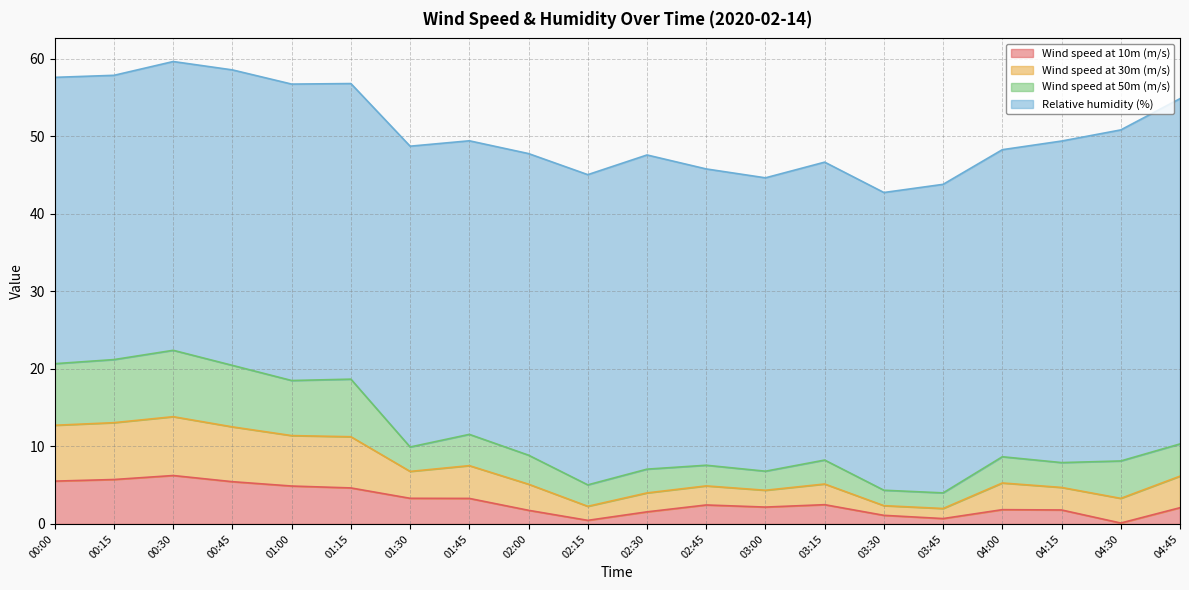

What is the maximum value for Wind speed at 10m (m/s)?

6.2